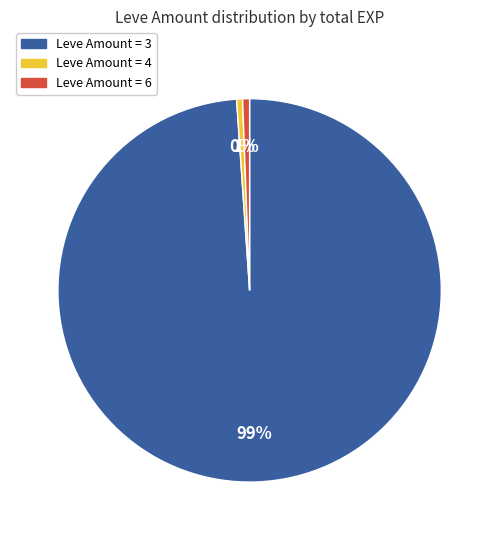

To the nearest percent, what is the average slice percentage?

33%